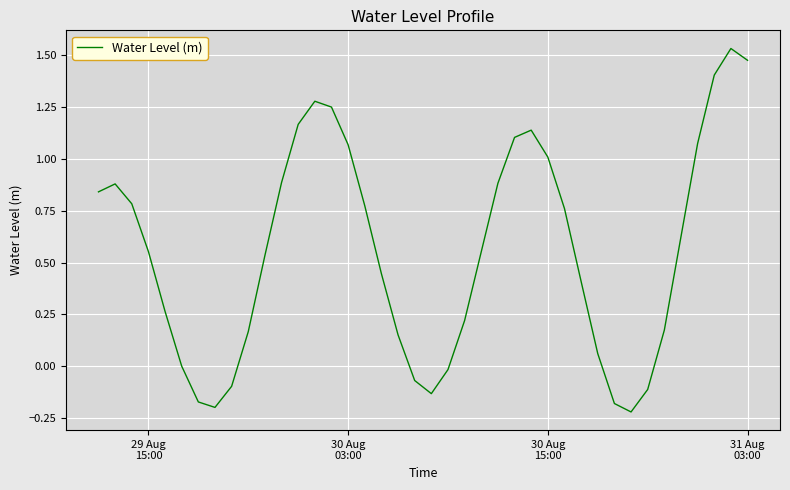

What is the difference between the maximum and minimum values?

1.7